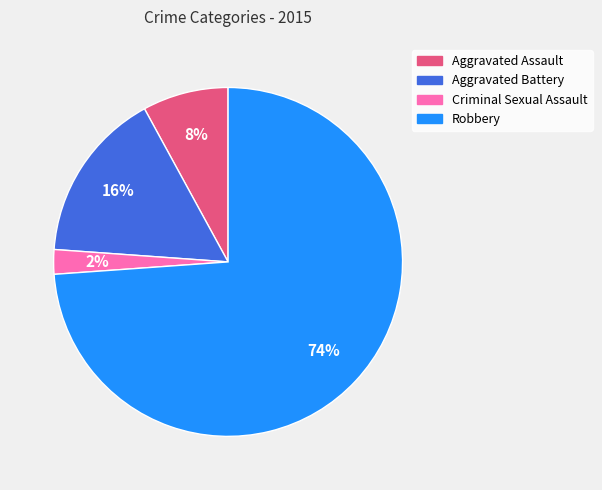

Is the sum of Robbery and Criminal Sexual Assault greater than half?

Yes